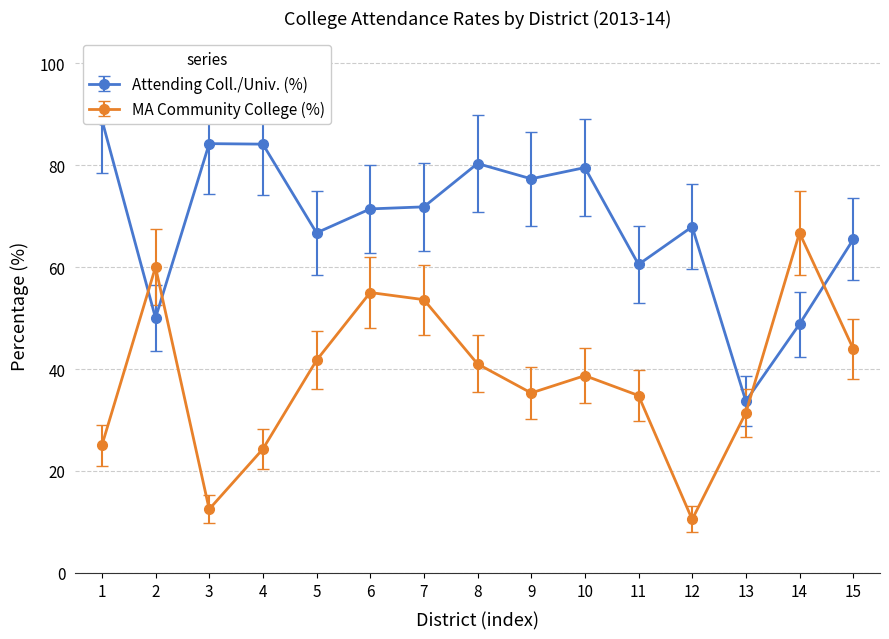

True or false: MA Community College (%) has more than 1 interior local peaks.

True